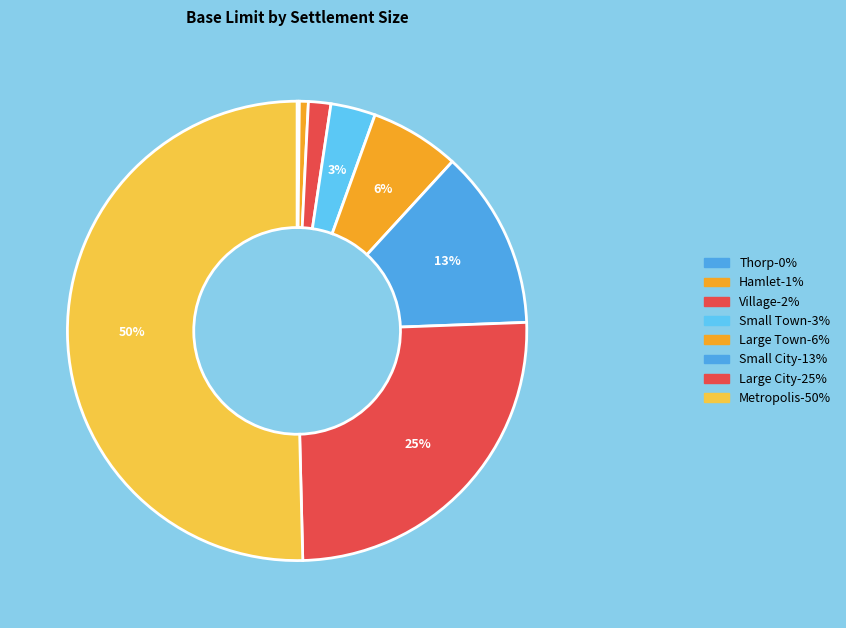

What is the largest slice in the pie chart?

Metropolis